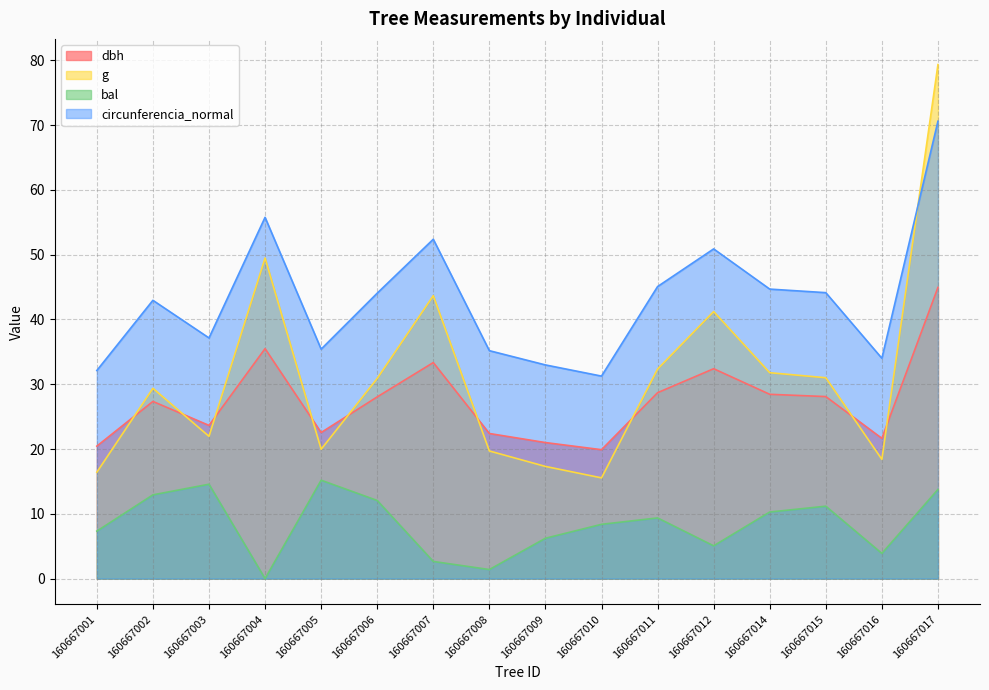

The bal series shows 8.1 at 160667017. True or false?

False